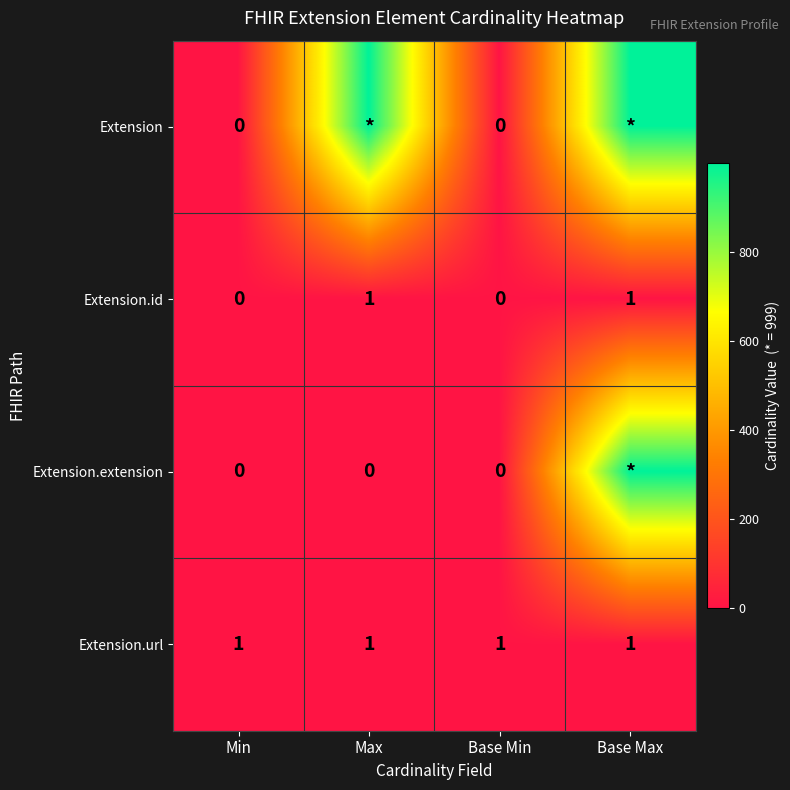

Is the value of Extension.url at Max greater than the value of Extension.extension at Base Min?

Yes